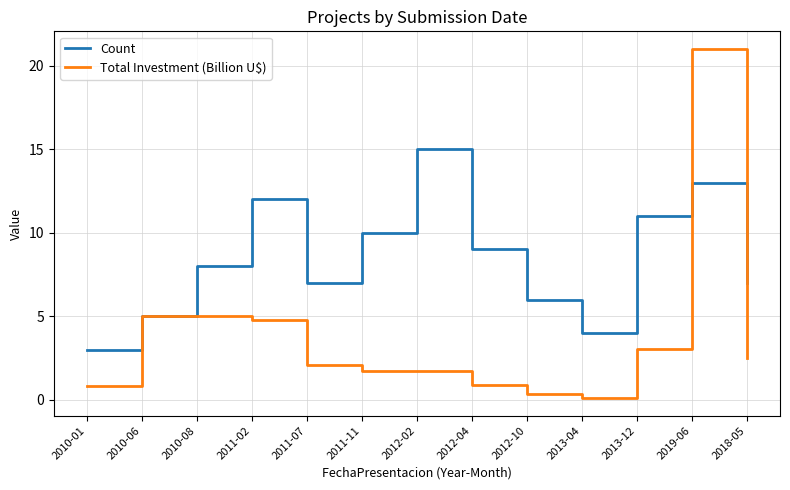

What position from the left is 2012-10?

9